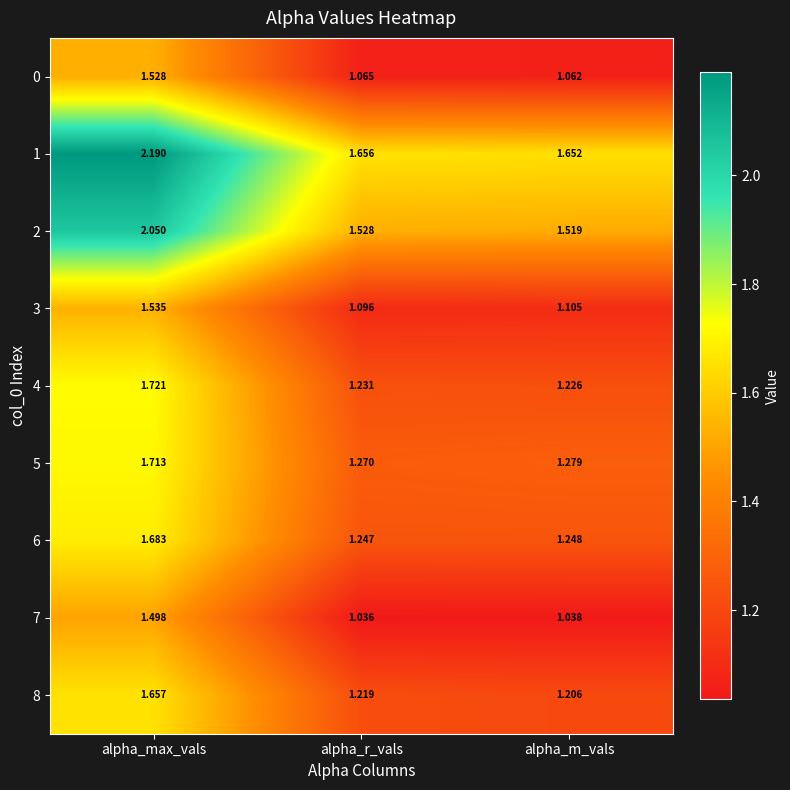

Rank the categories by 1 value from lowest to highest.

alpha_m_vals, alpha_r_vals, alpha_max_vals